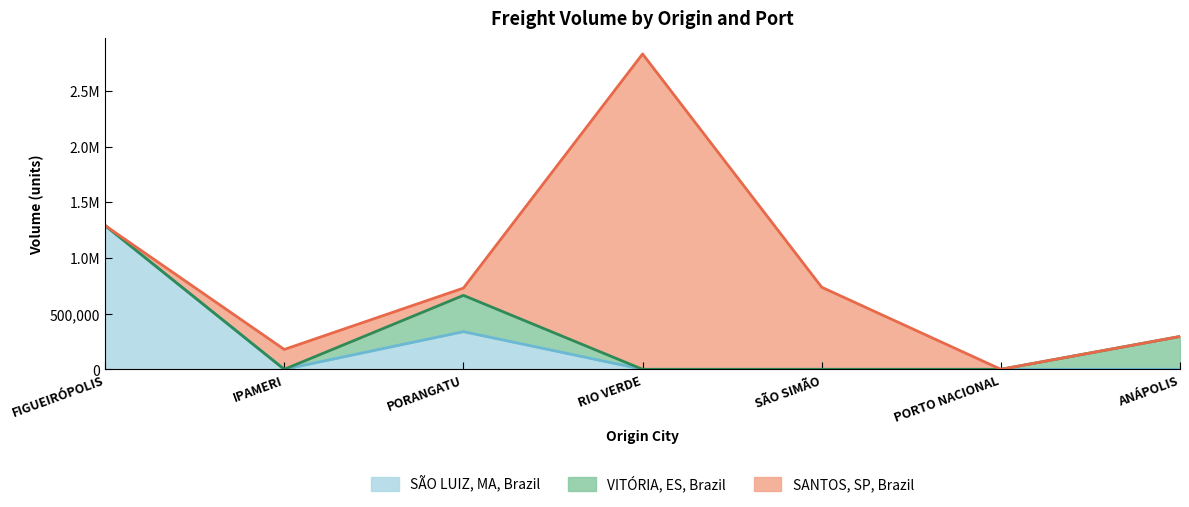

Between PORANGATU and RIO VERDE, which series saw the biggest shift?

SANTOS, SP, Brazil